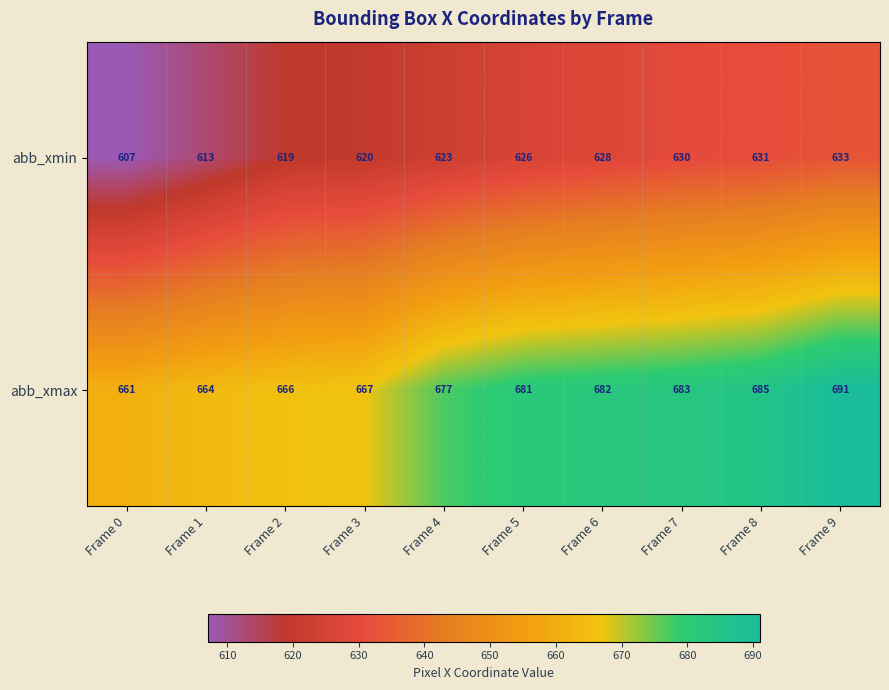

How many categories are shown in the chart?

10